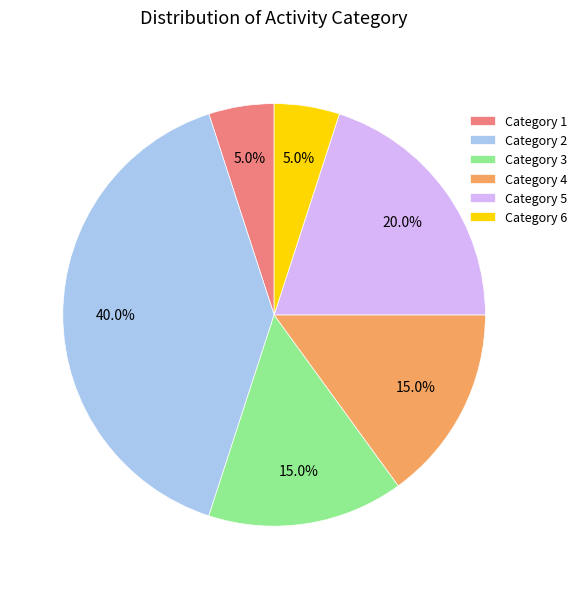

Which slice is the largest?

Category 2